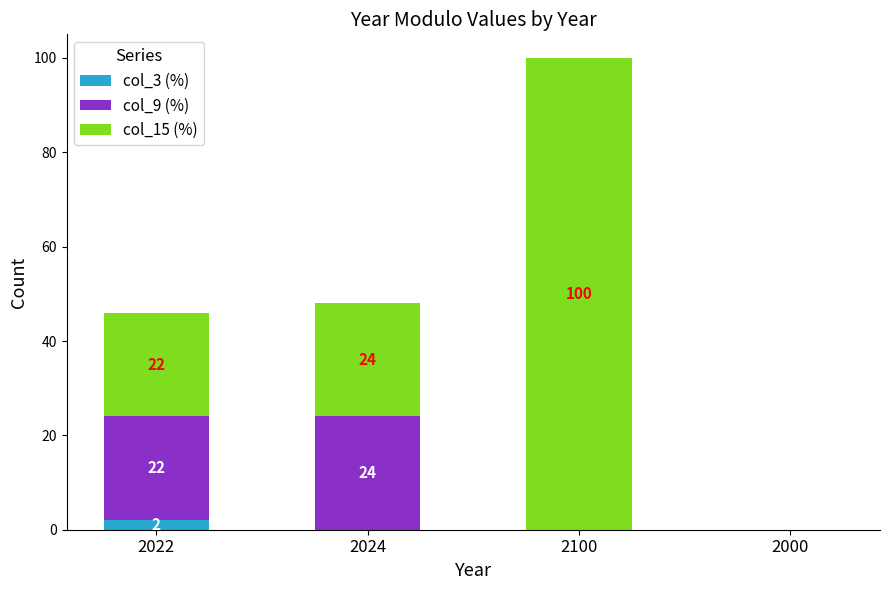

At which category is the sum across all series the highest?

2100